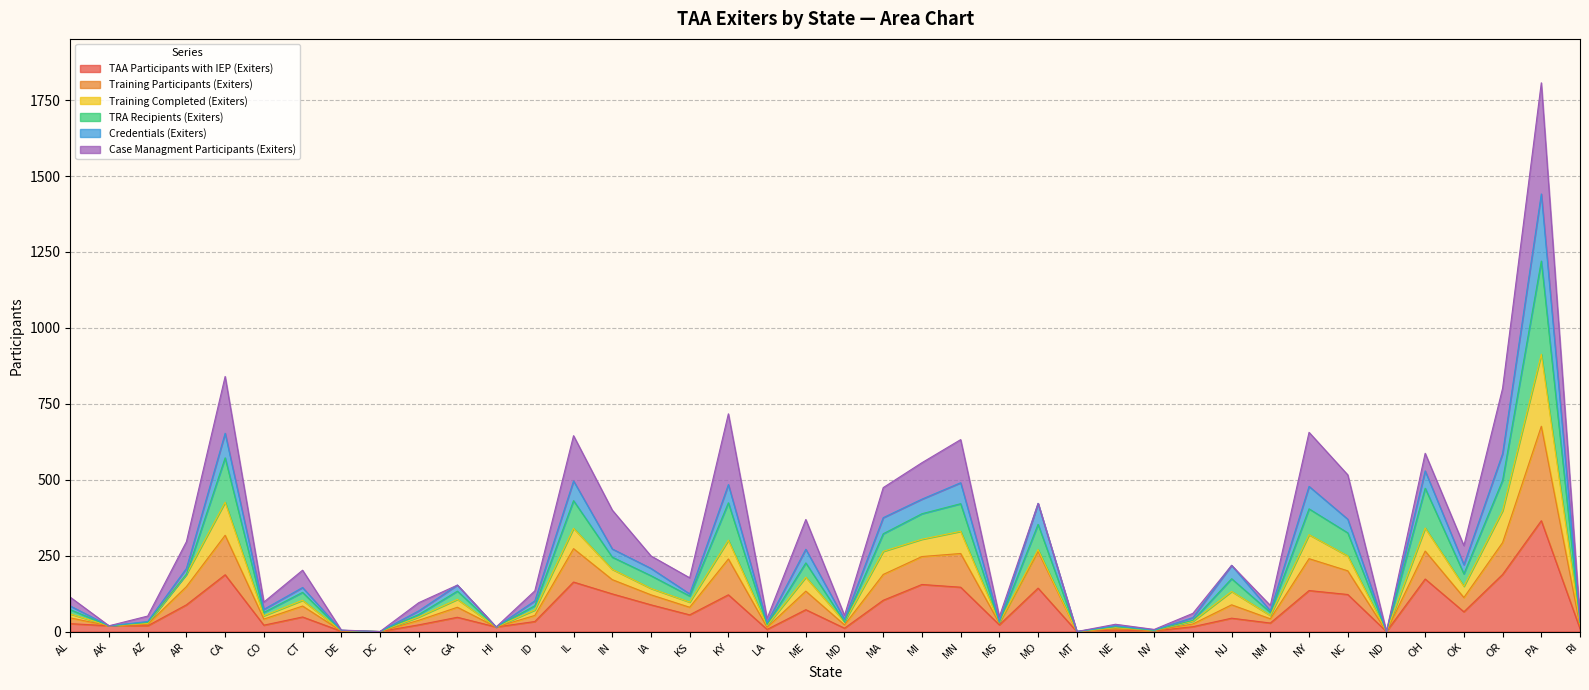

At which label does Training Participants (Exiters) reach its minimum?

DC